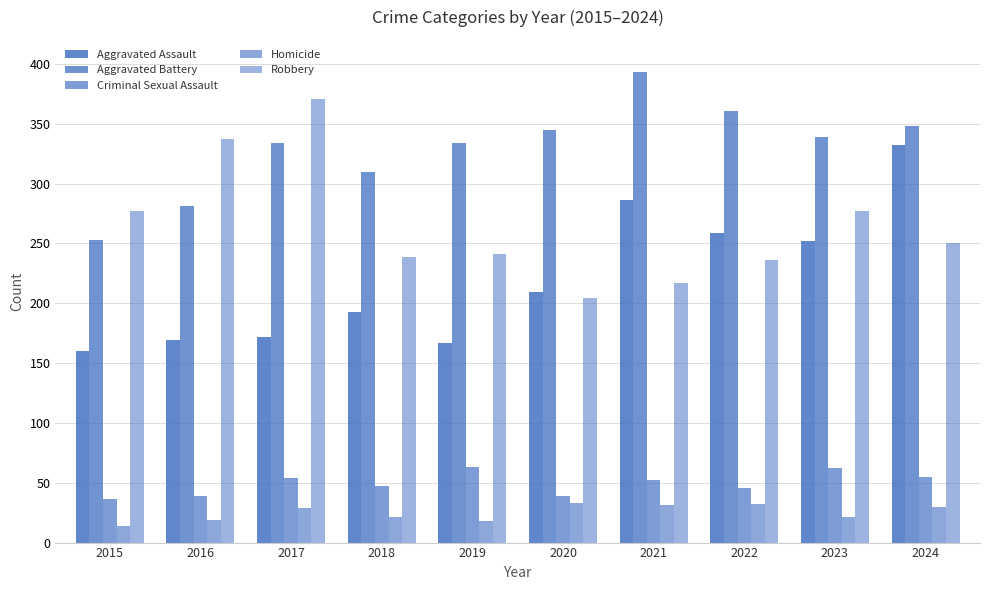

What is the maximum value shown in the chart?

393